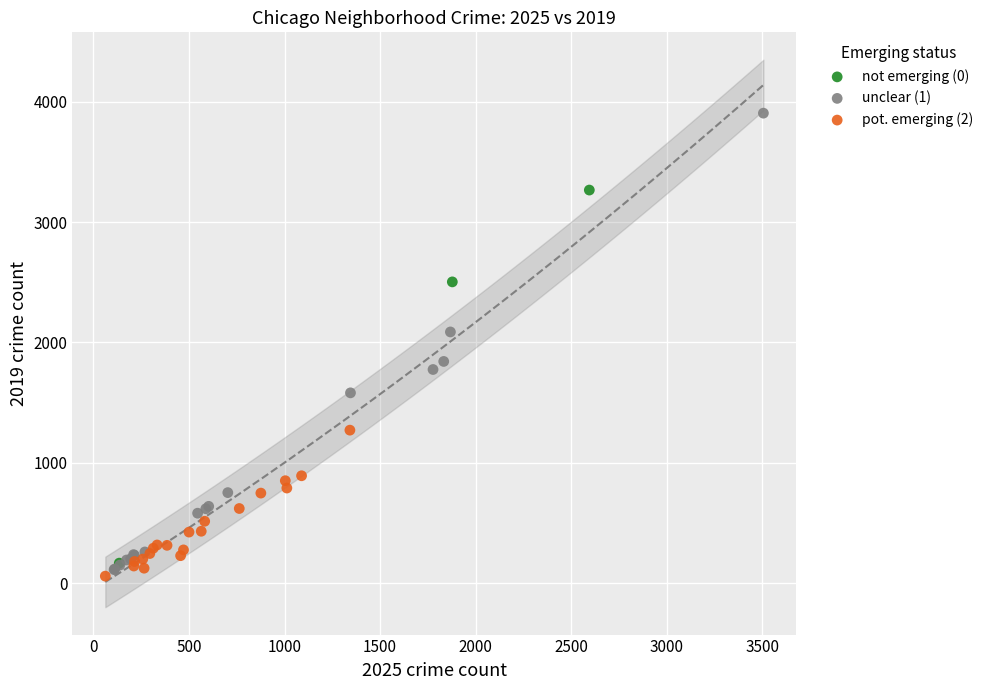

Which series has the widest spread of Y values?

unclear (1)